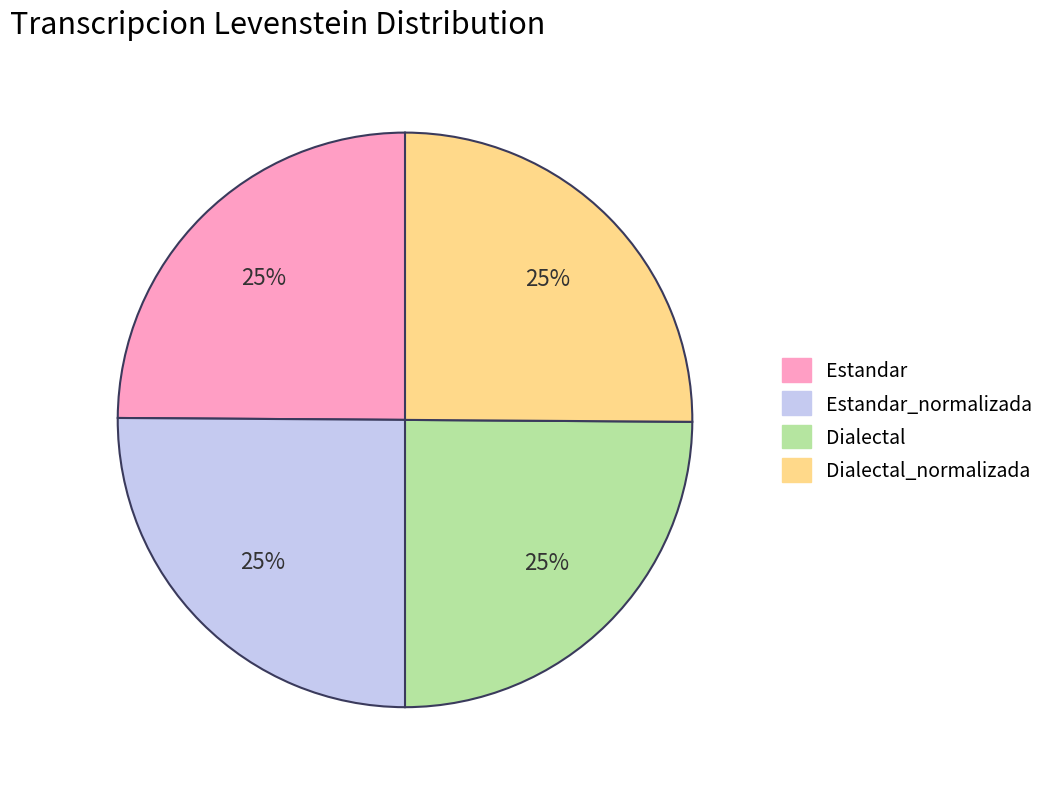

What percentage is the Estandar_normalizada slice, to the nearest percent?

25%